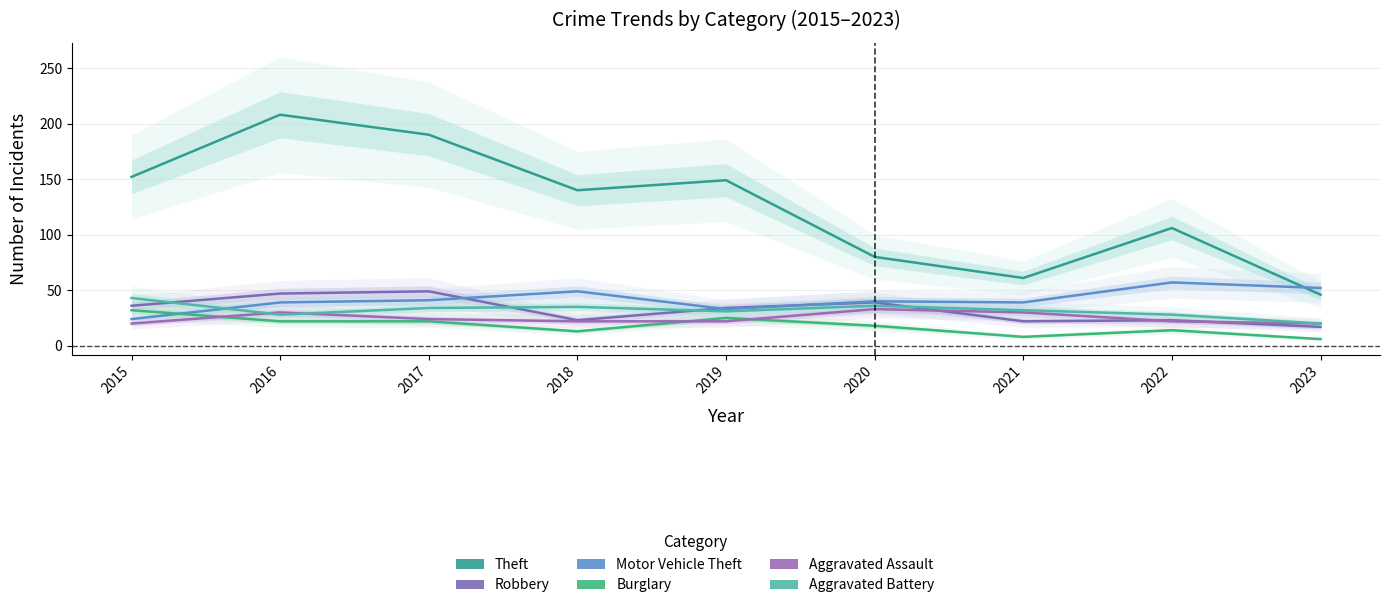

List the series in order of their peak value, lowest first.

Burglary, Aggravated Assault, Aggravated Battery, Robbery, Motor Vehicle Theft, Theft